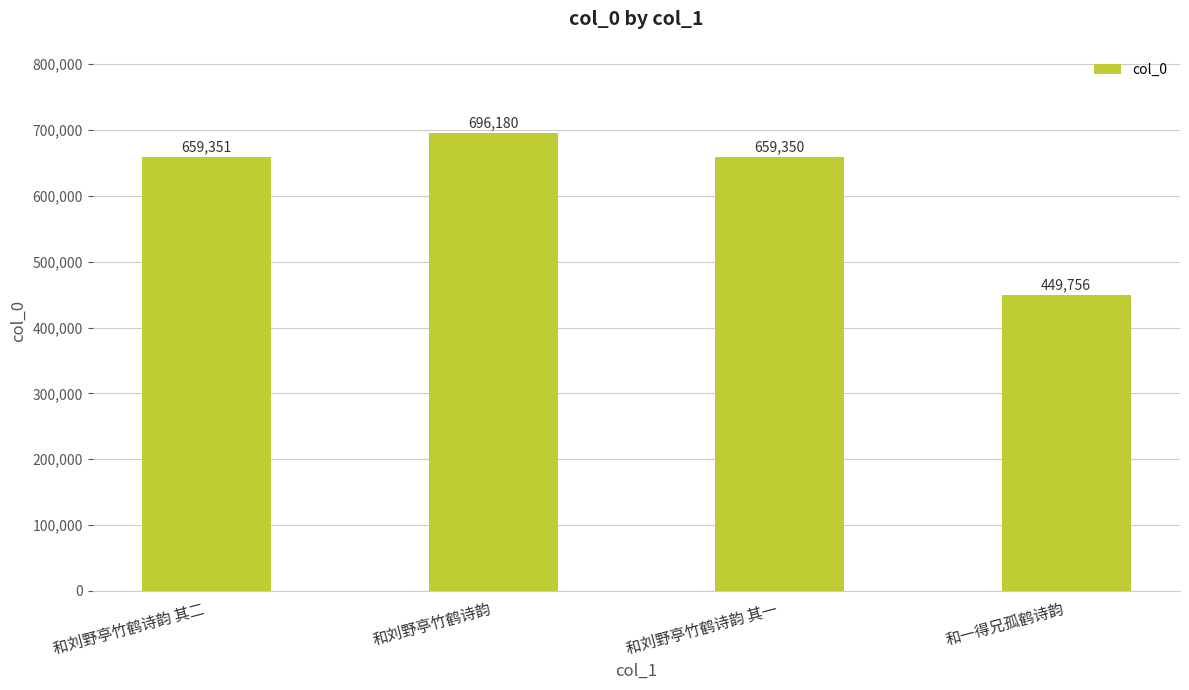

How many bars are there in total?

4